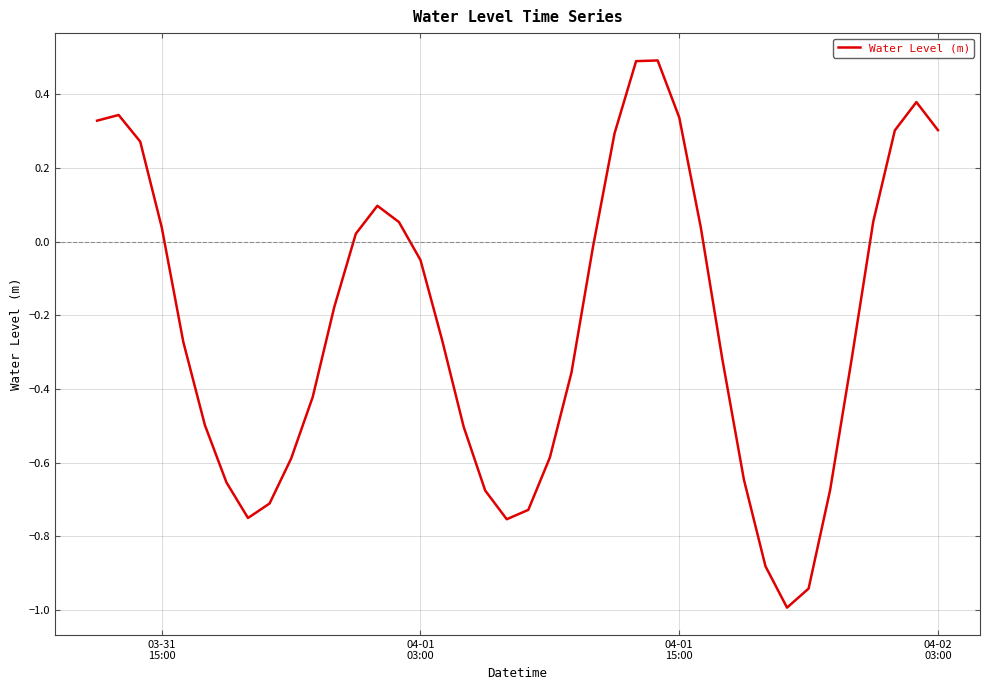

What is the minimum value shown in the chart?

-1.0